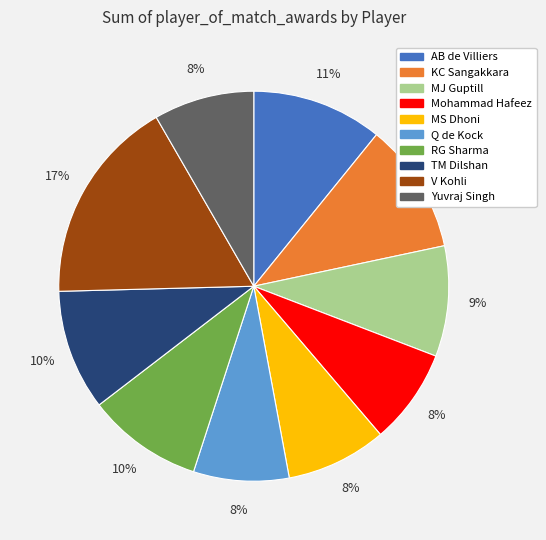

The Mohammad Hafeez slice represents 18% of the pie. True or false?

False